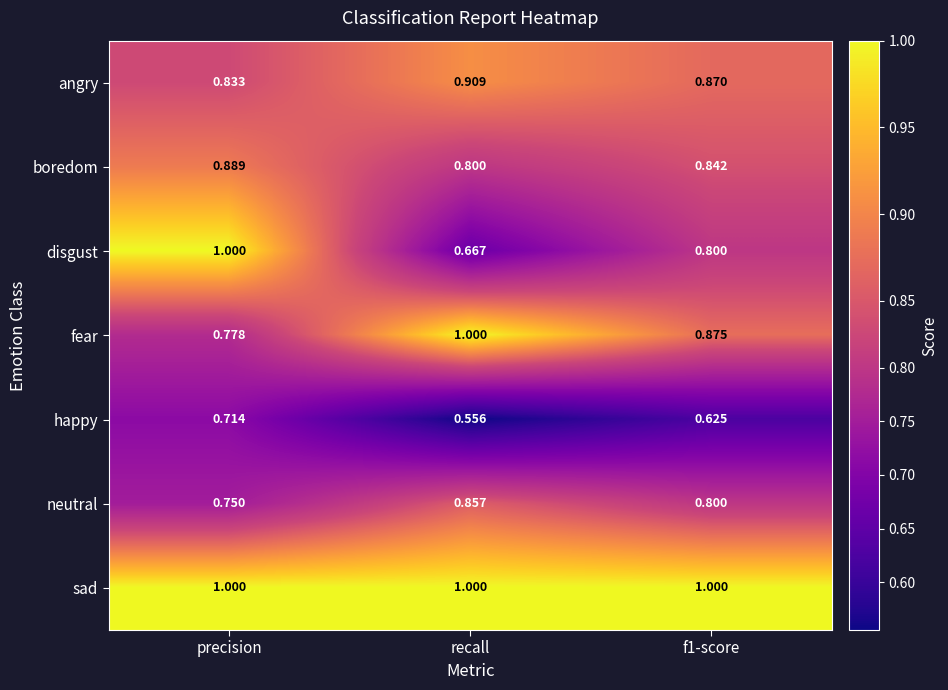

Which category has the lowest value across all series?

recall